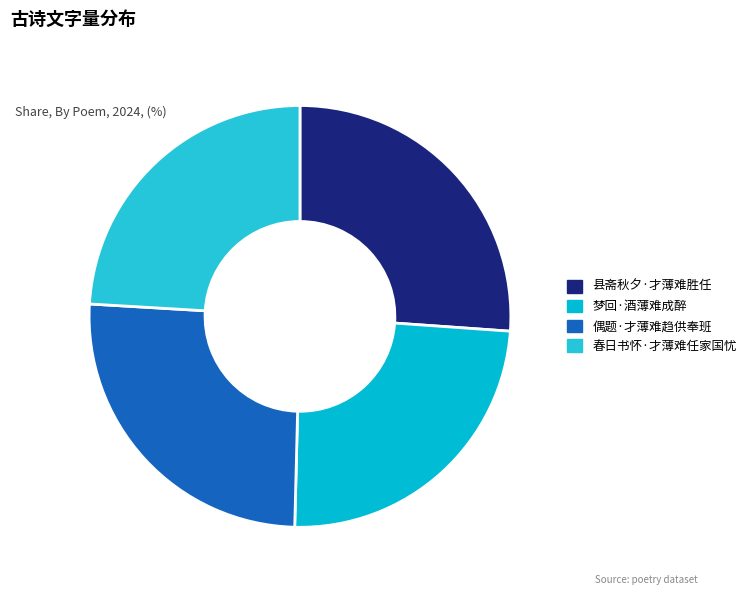

How many segments does this pie chart have?

4